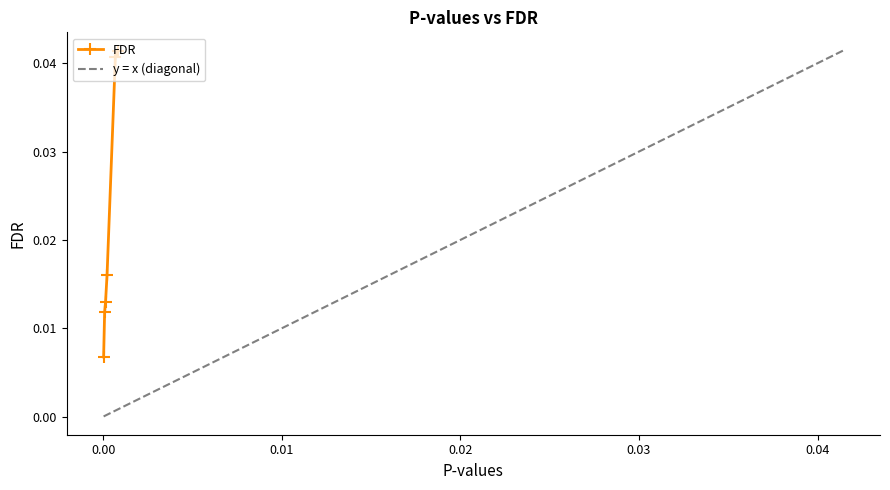

How many lines are shown in the chart?

1